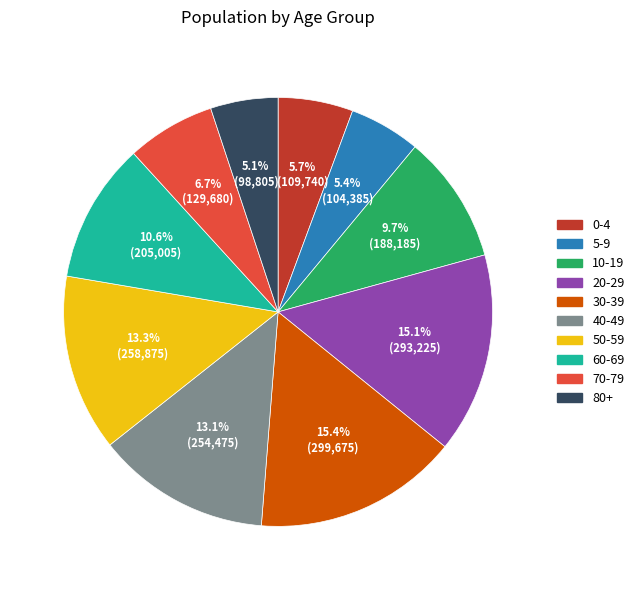

Between 70-79 and 40-49, which is larger?

40-49